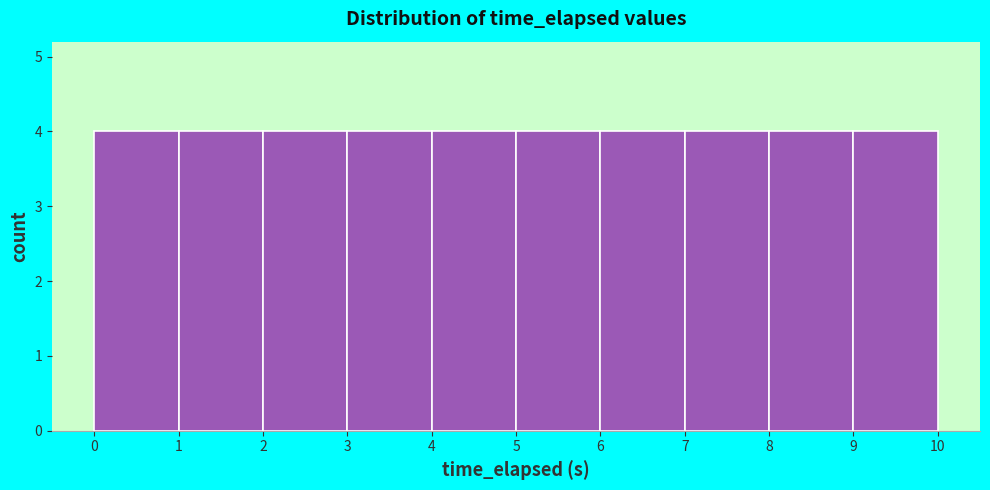

Reading left to right, list every bar in this chart as the range it spans on the x-axis followed by its height. The values are not printed on the chart, so give them approximately, as read against the axis.

0 to 1: 4
1 to 2: 4
2 to 3: 4
3 to 4: 4
4 to 5: 4
5 to 6: 4
6 to 7: 4
7 to 8: 4
8 to 9: 4
9 to 10: 4